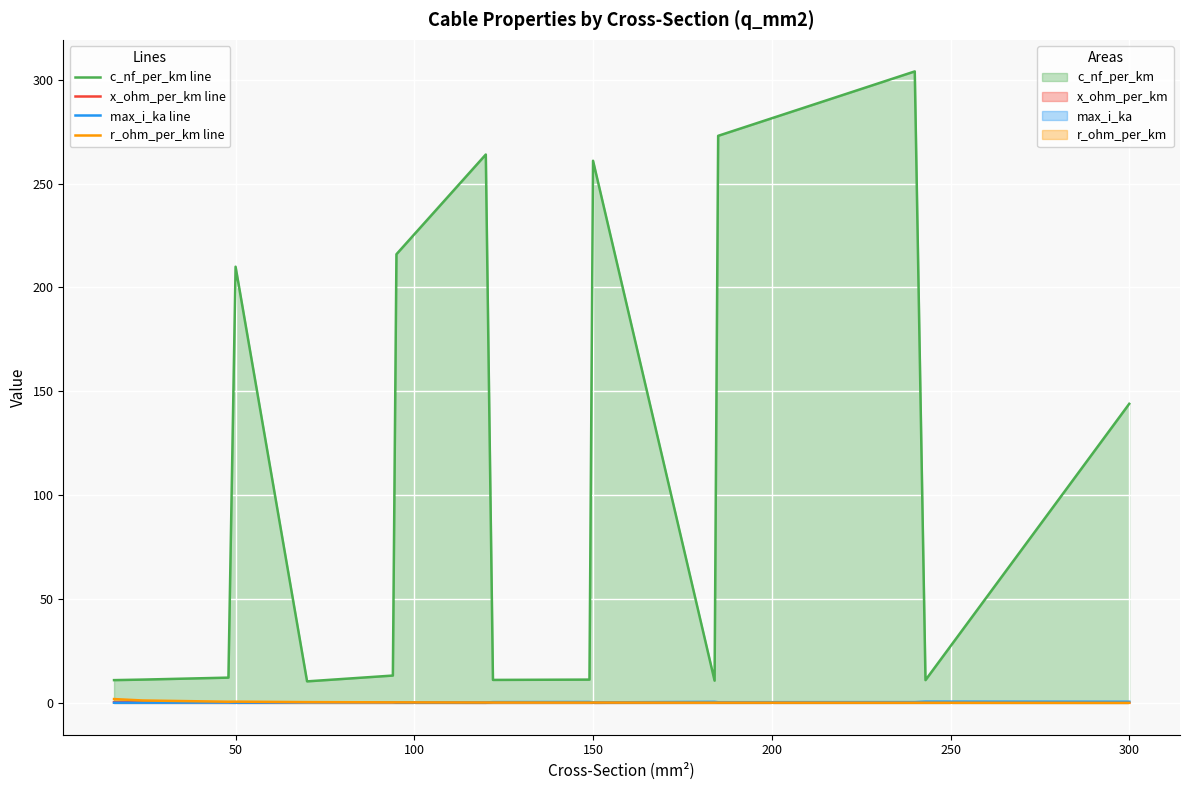

Which series has the largest total across all categories?

c_nf_per_km line